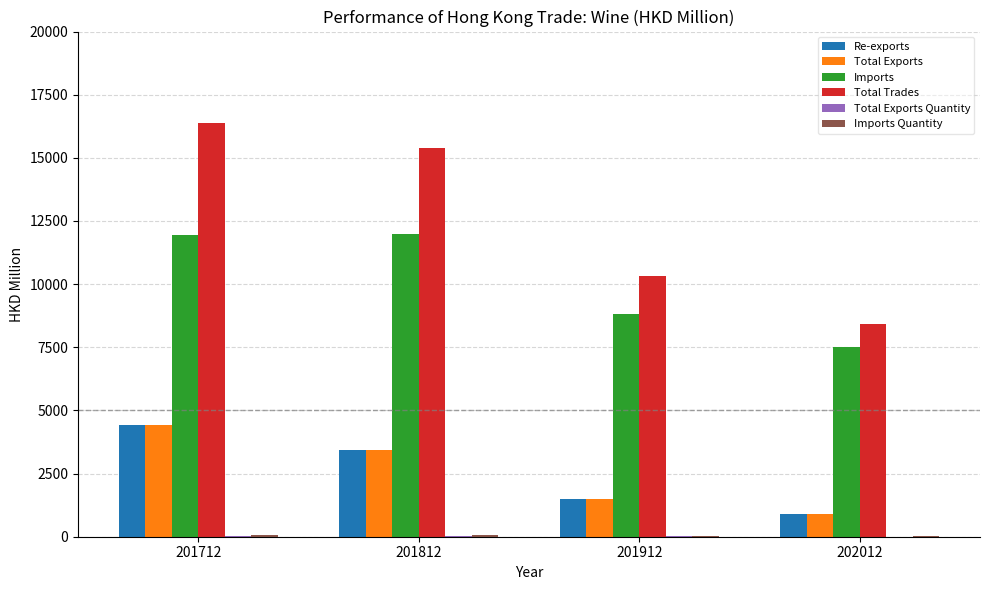

What is the sum of the Total Trades values at 202012 and 201912?

18723.5